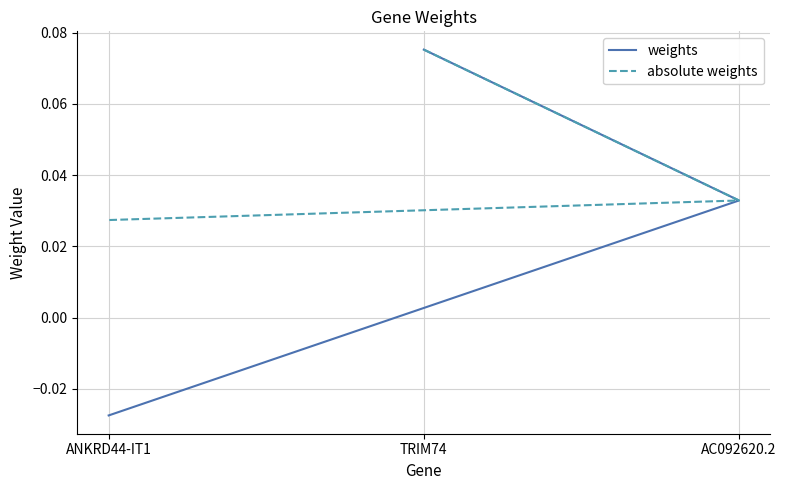

Does the chart display data point markers on the line(s)?

No